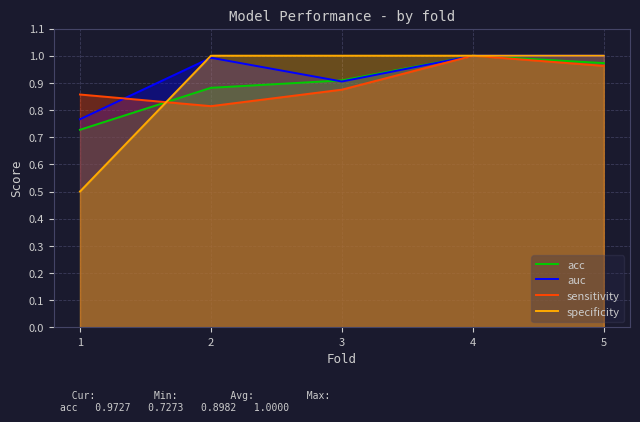

What is the total value across all series at 4?

4.0